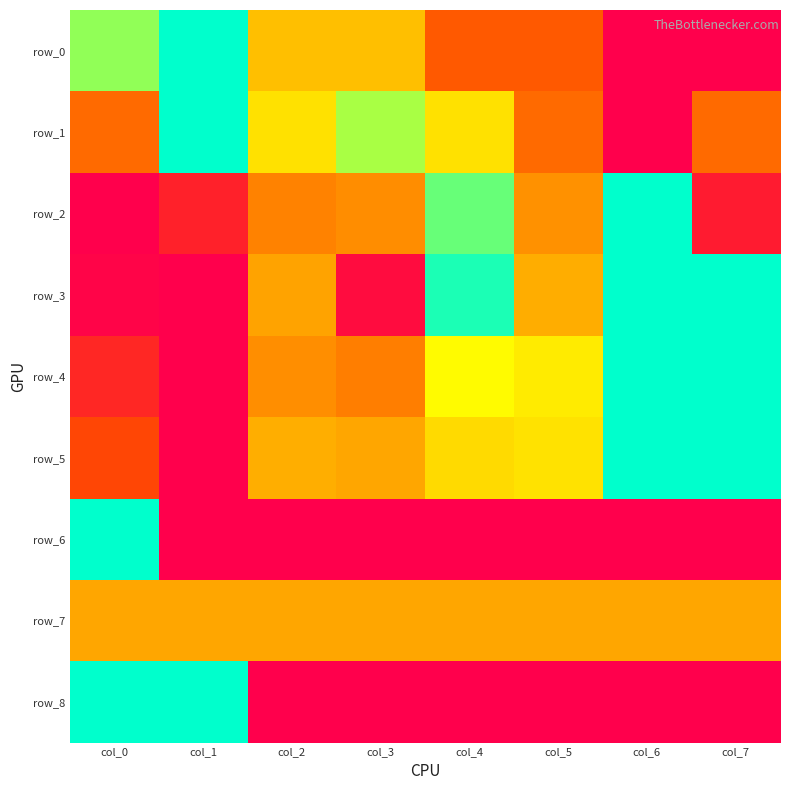

Which series has the largest total across all categories?

row_5